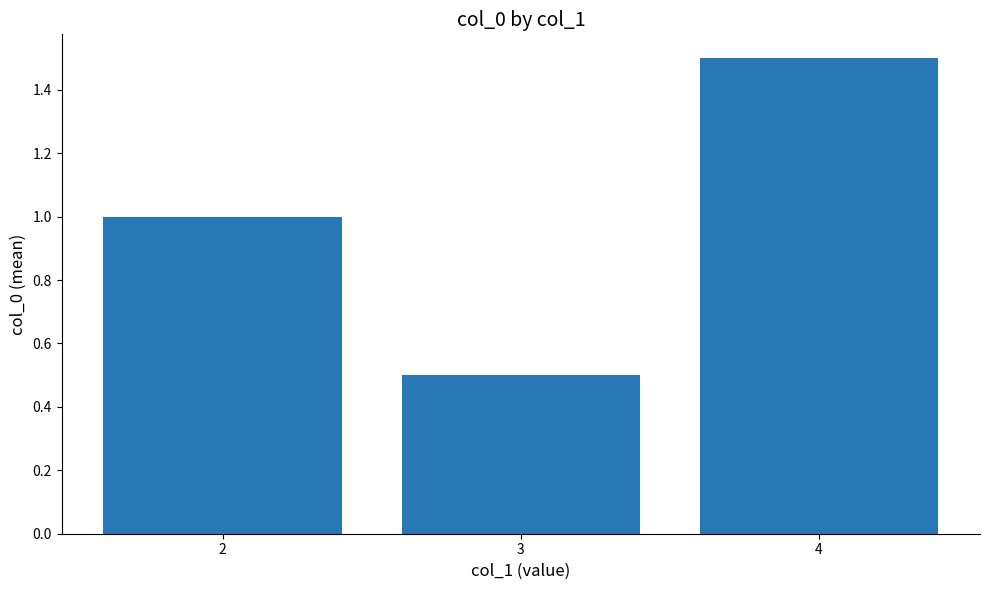

What is the greatest value displayed?

1.5